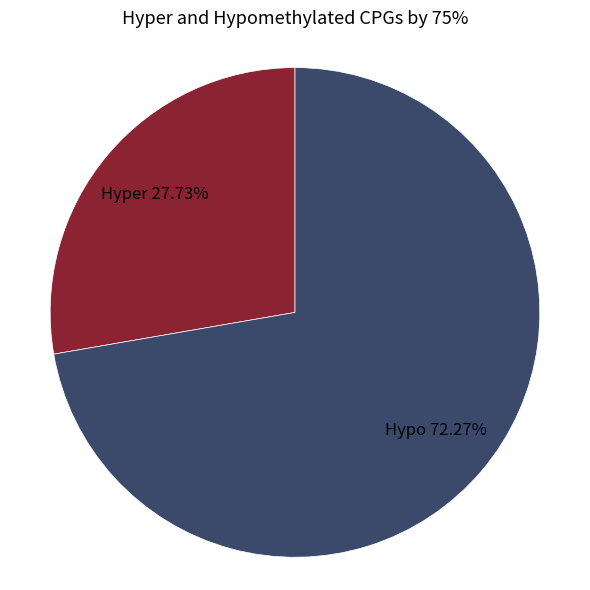

Is there a majority slice in this chart?

Yes